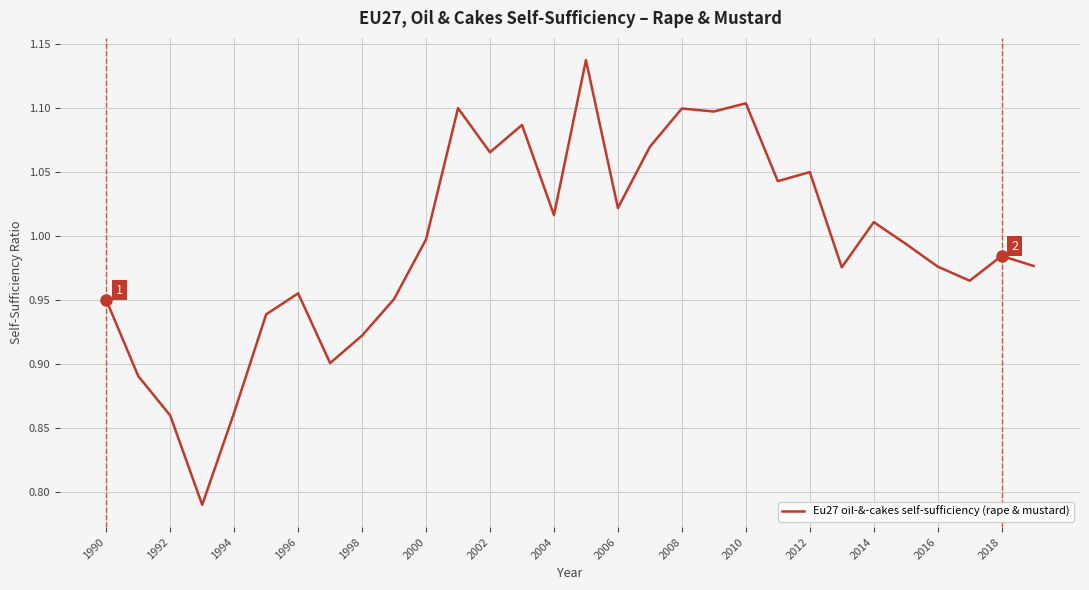

Is it true that the value at 2012 is 0.5?

False